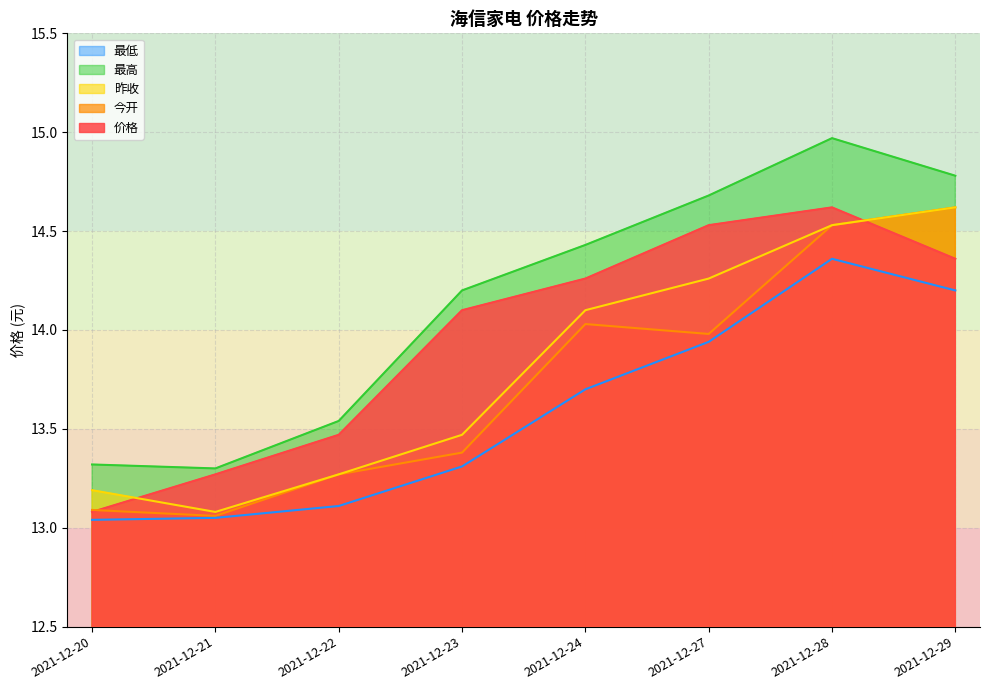

What is the average value of the 昨收 series?

13.8